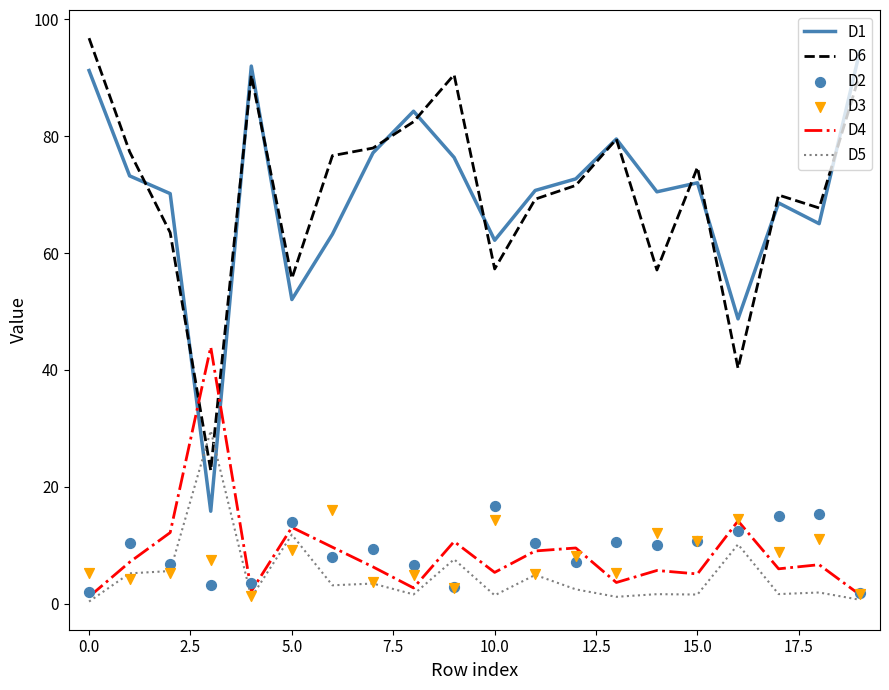

Which series contains the lowest Y value?

D5